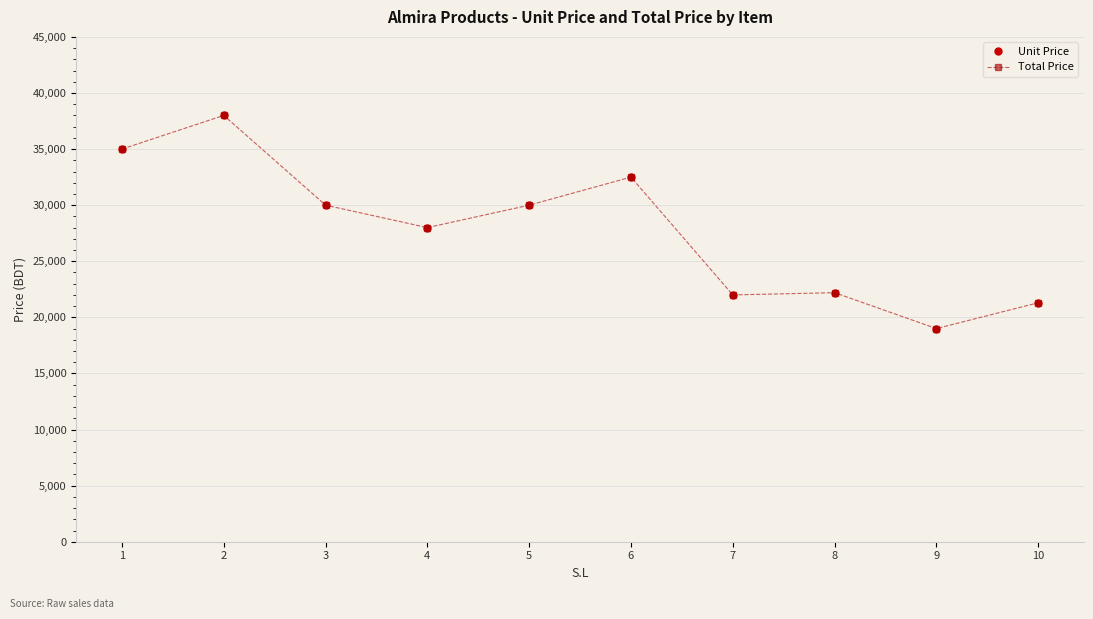

True or false: Unit Price has more than 1 points higher than both neighbors.

True